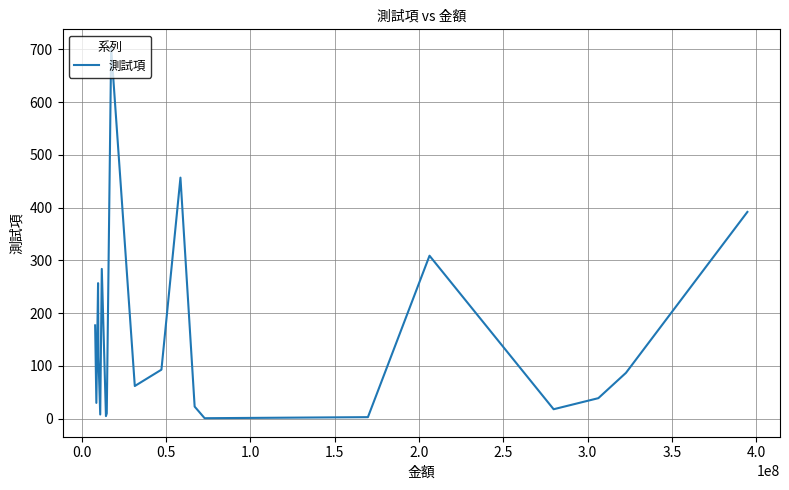

How many lines are shown in the chart?

1